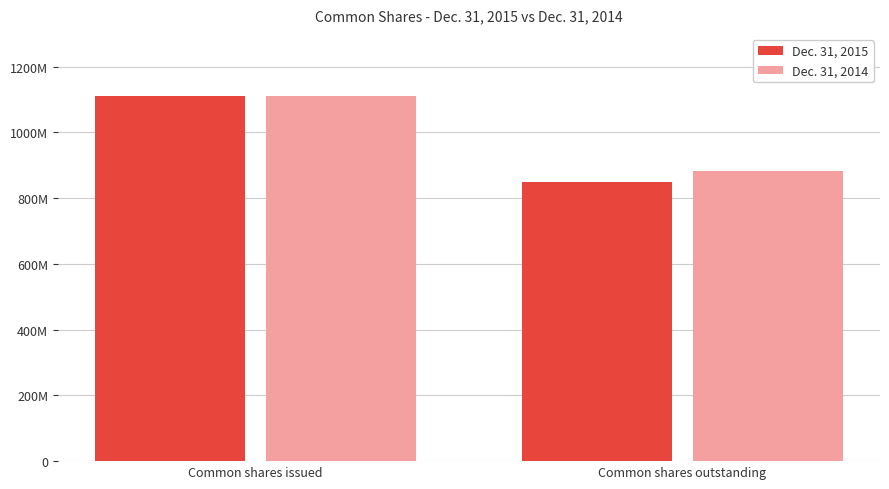

Rank the categories by Dec. 31, 2014 value from lowest to highest.

Common shares outstanding, Common shares issued